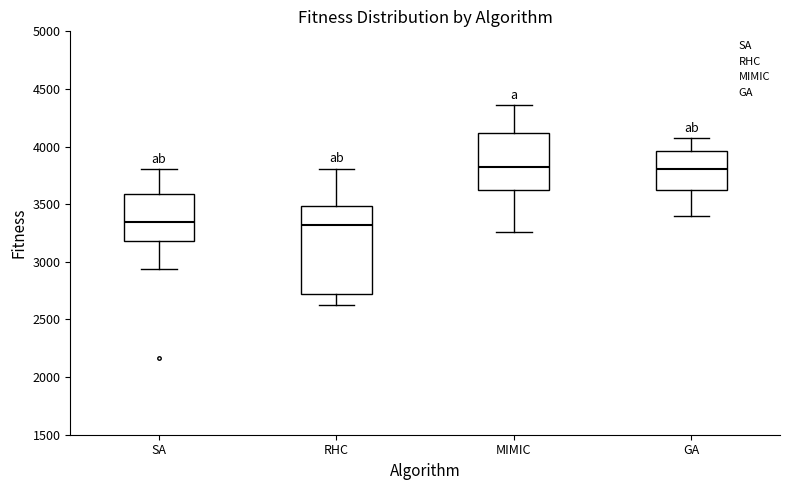

Reading left to right, transcribe this box plot: for each box, give where its median line is, the range the box spans, and where its two whiskers end, as read against the y-axis. The values are not printed on the chart, so give them approximately, as read against the axis.

SA: median 3350, box 3200 to 3600, whiskers 2950 to 3800
RHC: median 3300, box 2700 to 3500, whiskers 2600 to 3800
MIMIC: median 3800, box 3650 to 4100, whiskers 3250 to 4350
GA: median 3800, box 3600 to 3950, whiskers 3400 to 4050